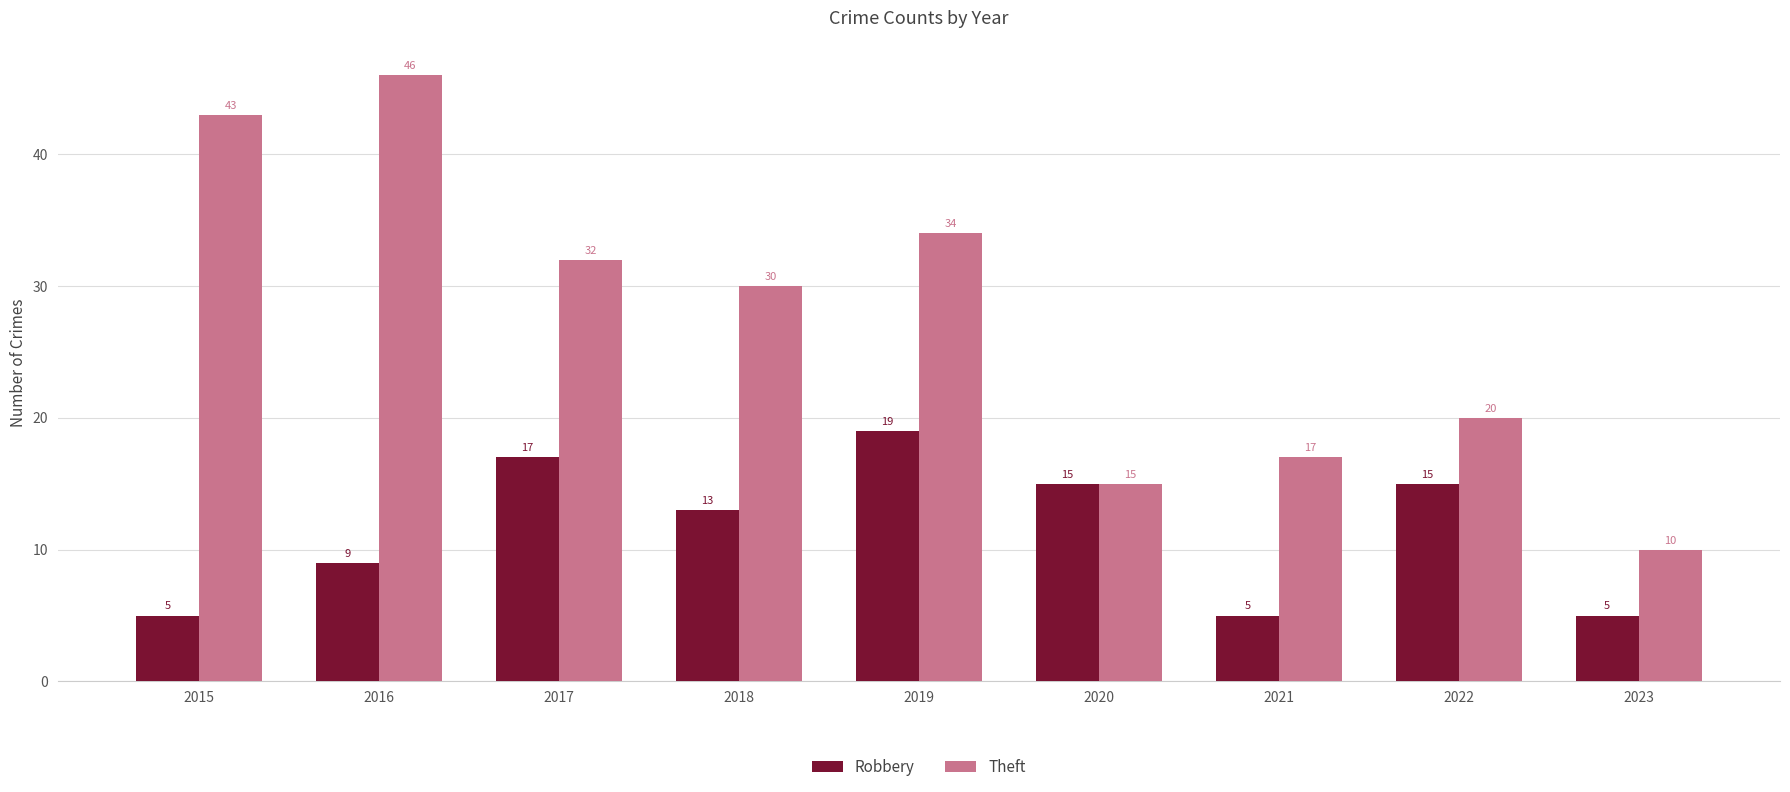

Between 2015 and 2022, which series saw the biggest shift?

Theft